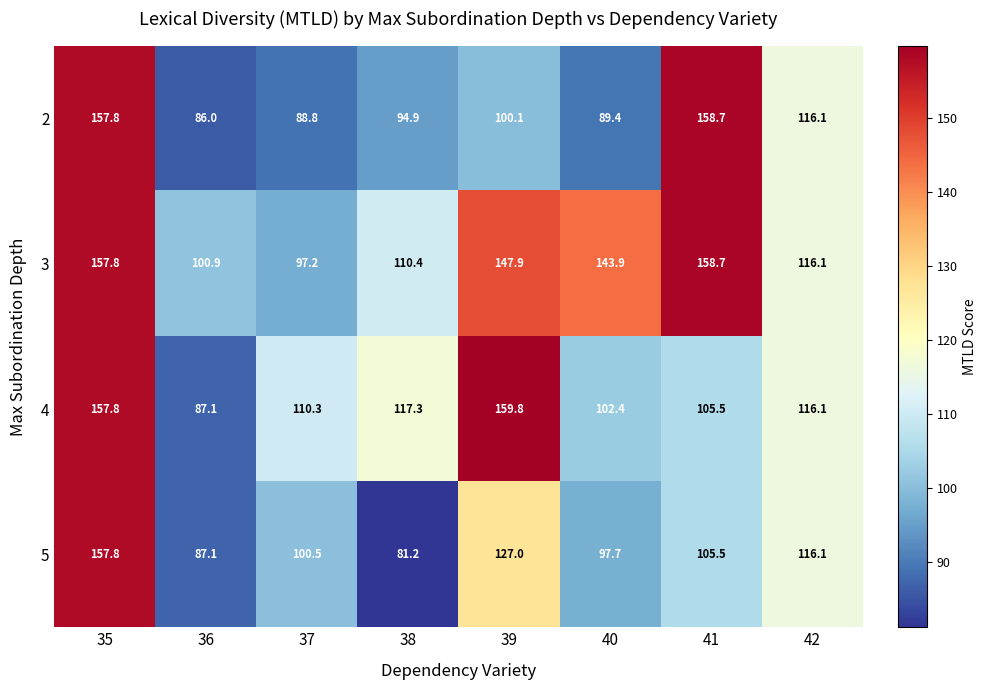

Count the number of data series in this chart.

4